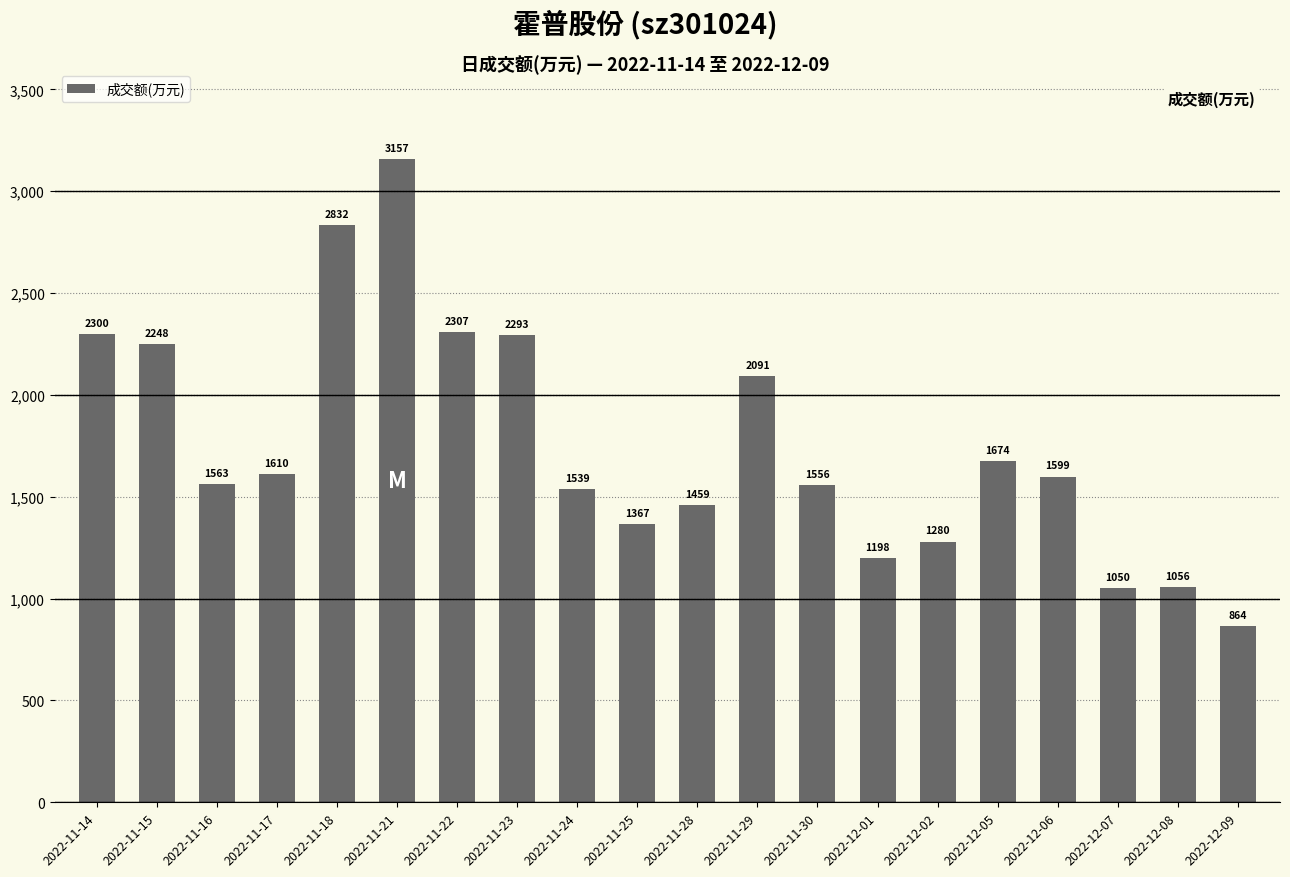

What is the difference between the values at 2022-11-18 and 2022-12-05?

1158